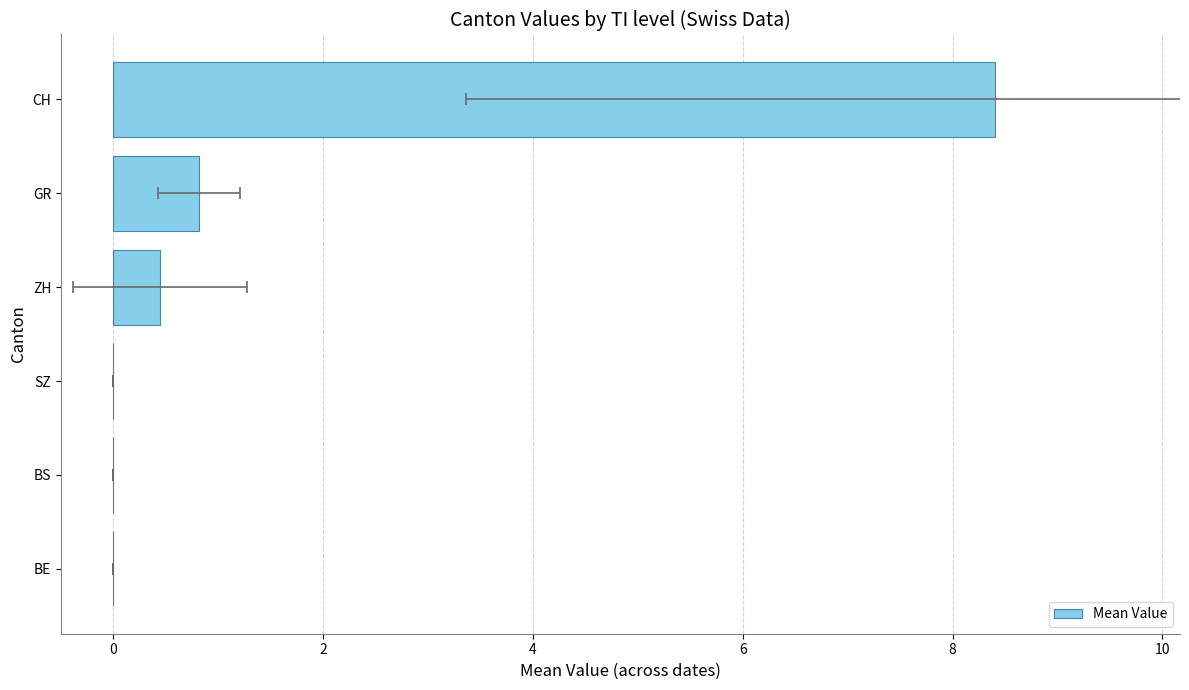

How many values are above zero?

3